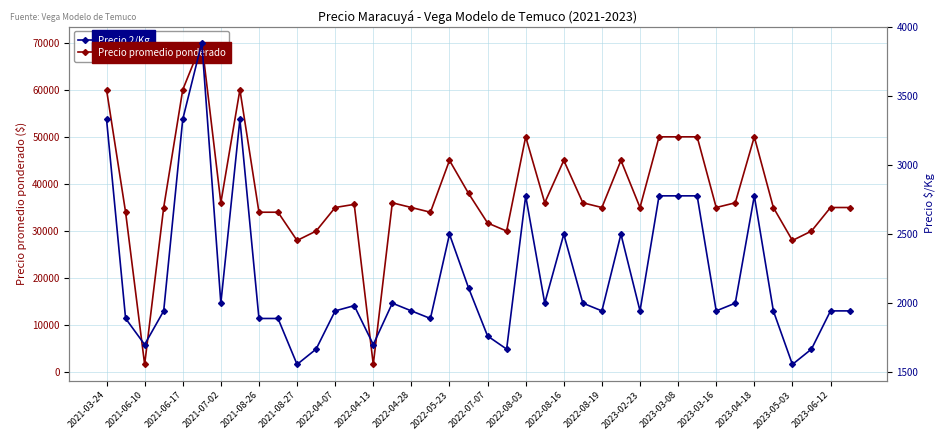

How many lines are shown in the chart?

2